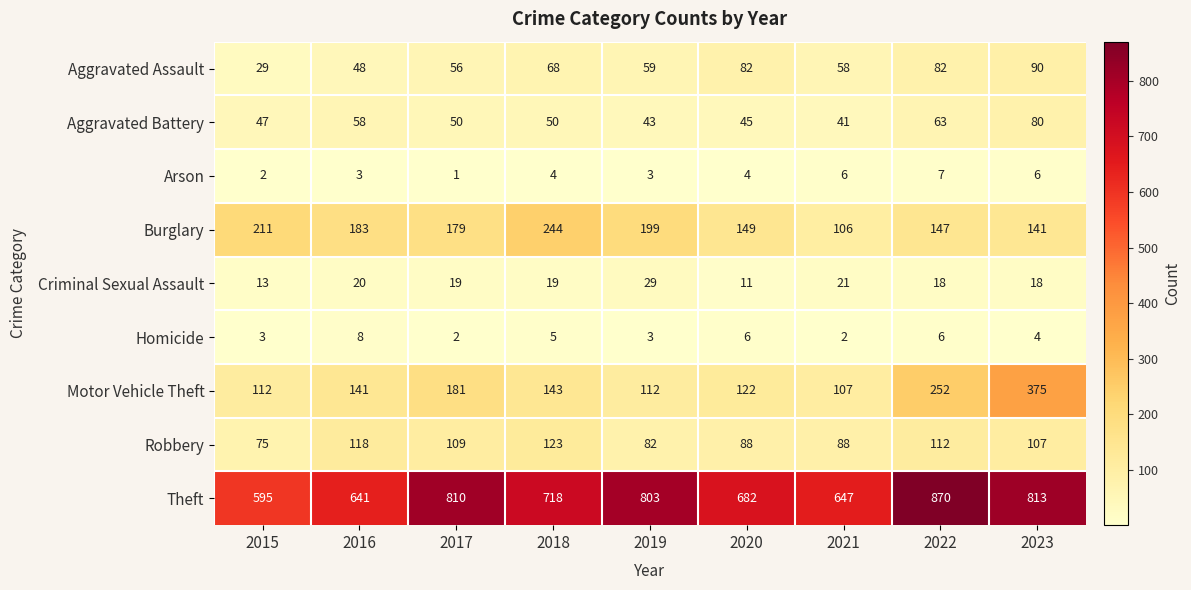

How many distinct data groups are displayed?

9